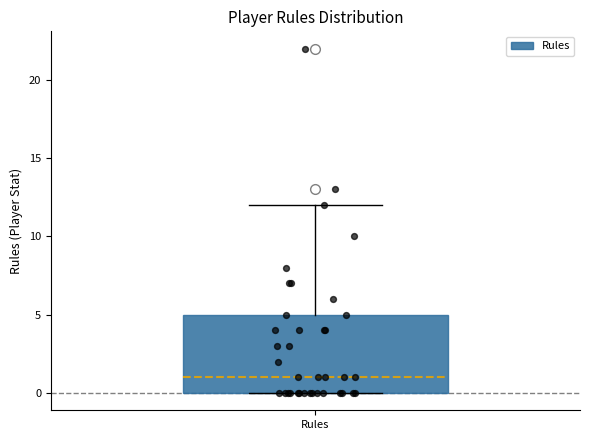

Read this box plot against the y-axis: the position of the median line, the range covered by the box, and the ends of both whiskers. The values are not printed on the chart, so give them approximately, as read against the axis.

median 1, box 0 to 5, whiskers 0 to 12